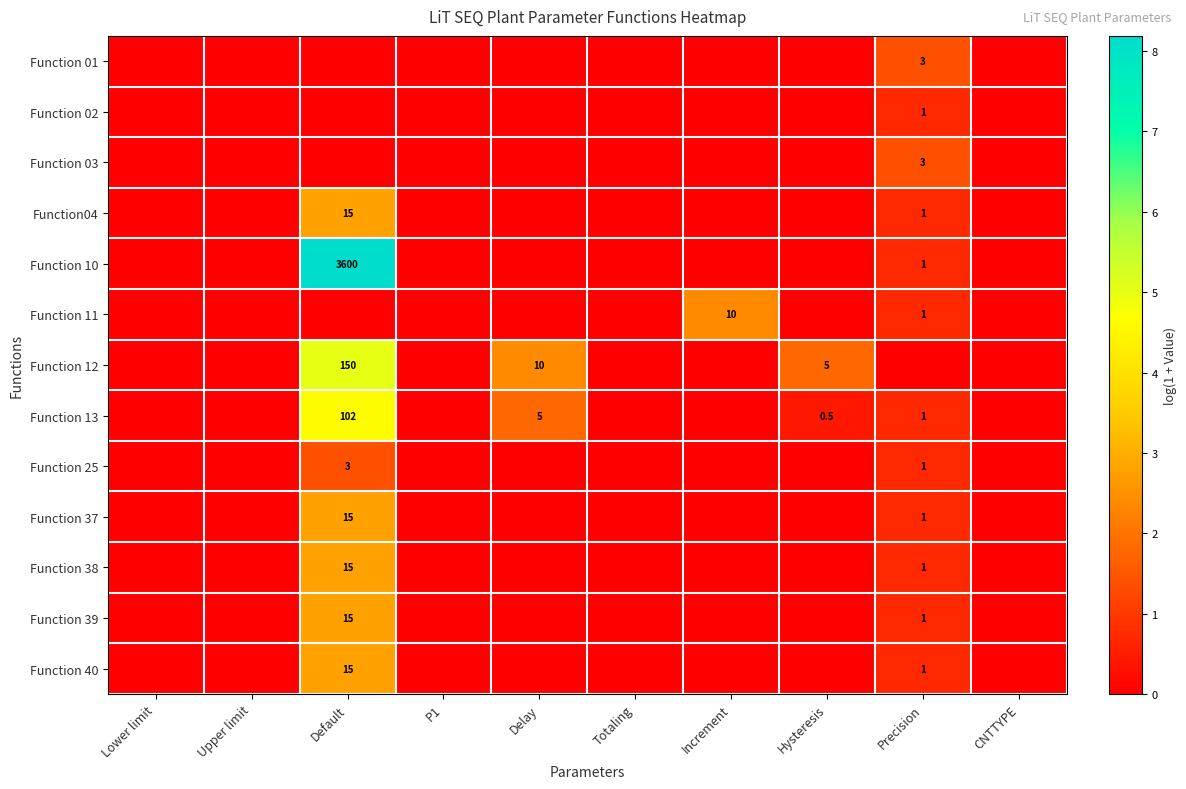

Is it true that Function 10 equals 1.0 at Precision?

True